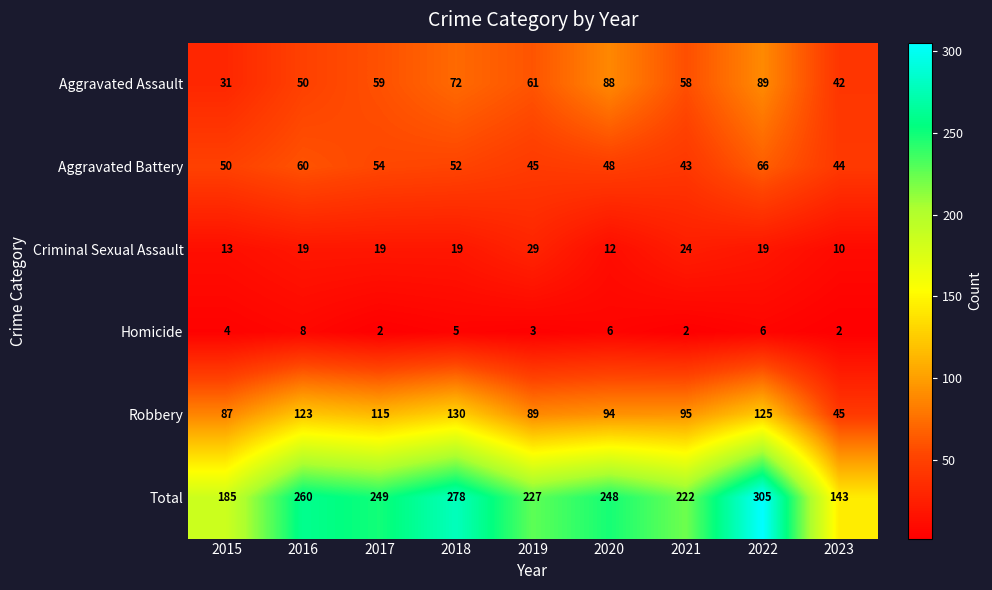

What is the difference between the Aggravated Assault values at 2019 and 2015?

30